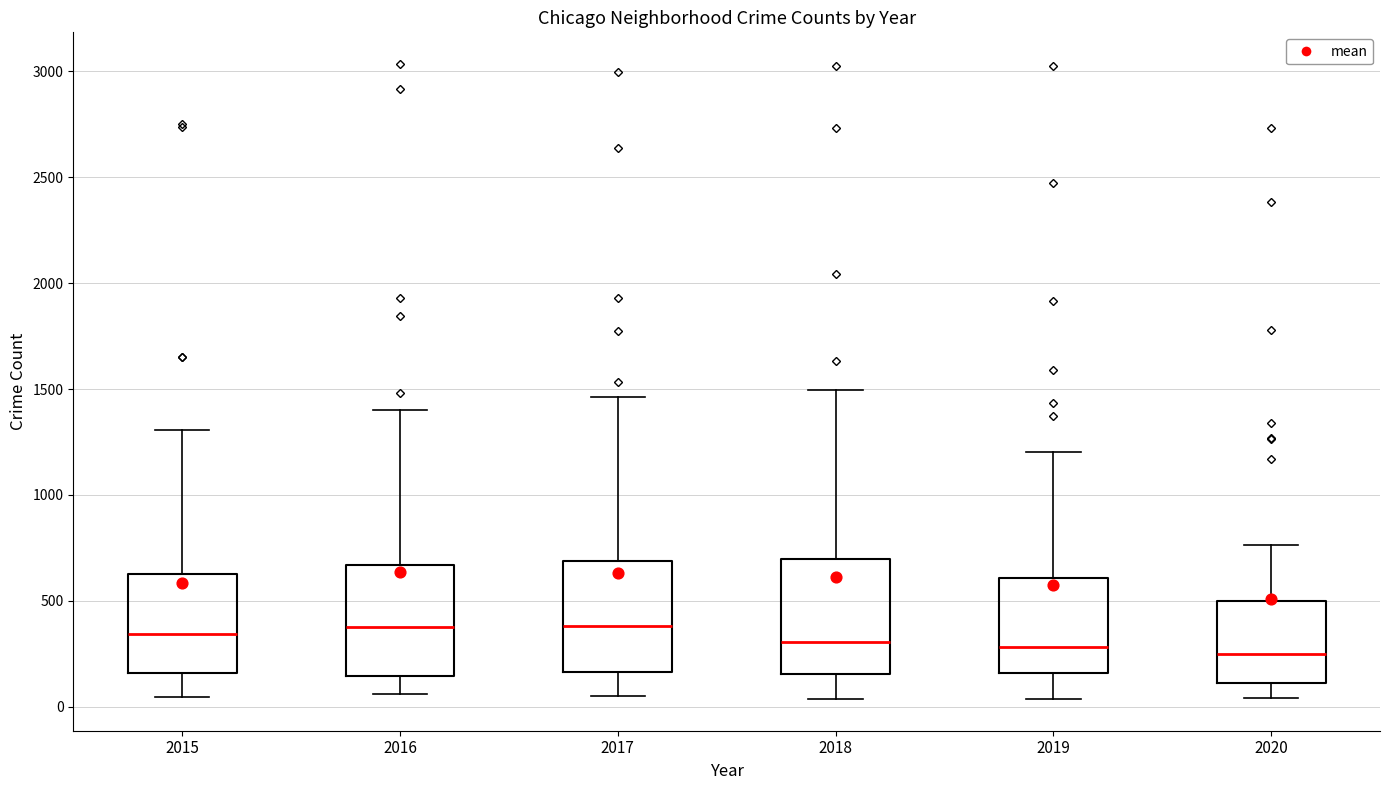

Reading left to right, read every box against the y-axis: the position of its median line, the range the box covers, and the ends of its whiskers. The values are not printed on the chart, so give them approximately, as read against the axis.

2015: median 350, box 150 to 650, whiskers 50 to 1300
2016: median 400, box 150 to 650, whiskers 50 to 1400
2017: median 400, box 150 to 700, whiskers 50 to 1450
2018: median 300, box 150 to 700, whiskers 50 to 1500
2019: median 300, box 150 to 600, whiskers 50 to 1200
2020: median 250, box 100 to 500, whiskers 50 to 750